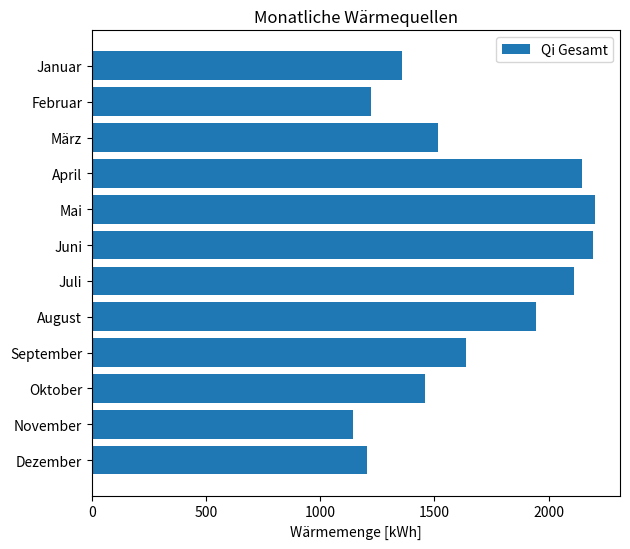

What is the difference between the maximum and minimum values?

1061.0